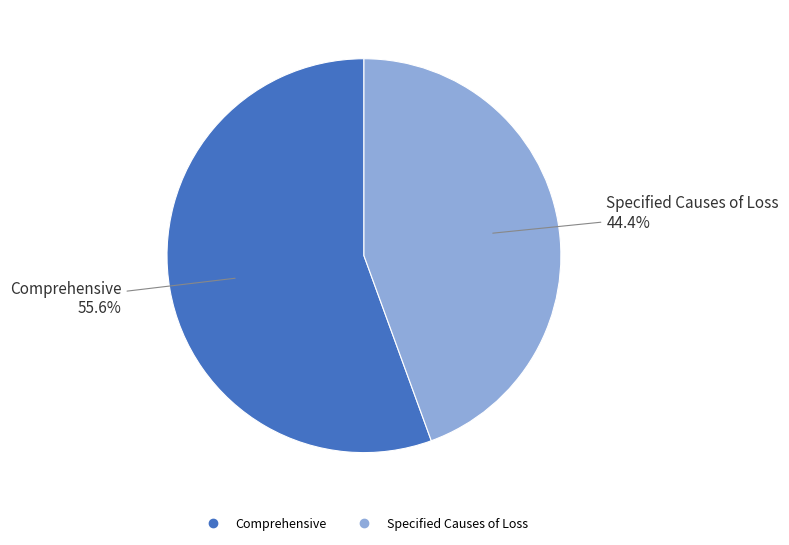

Rank the categories by value from highest to lowest.

Comprehensive, Specified Causes of Loss